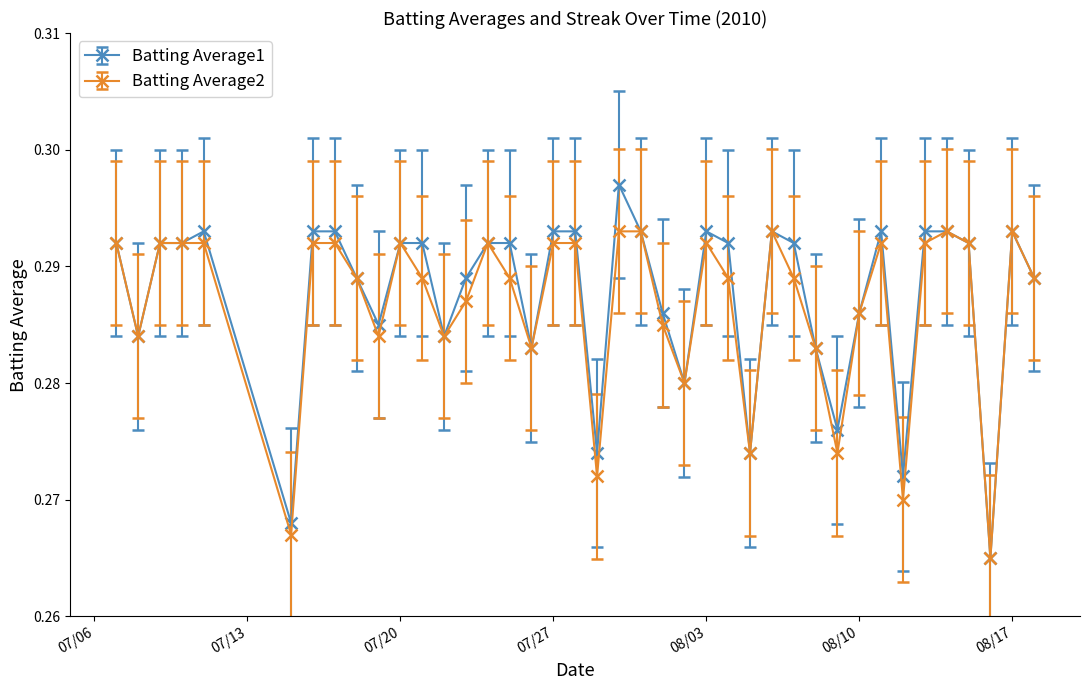

List the series in order of their peak value, highest first.

Batting Average1, Batting Average2